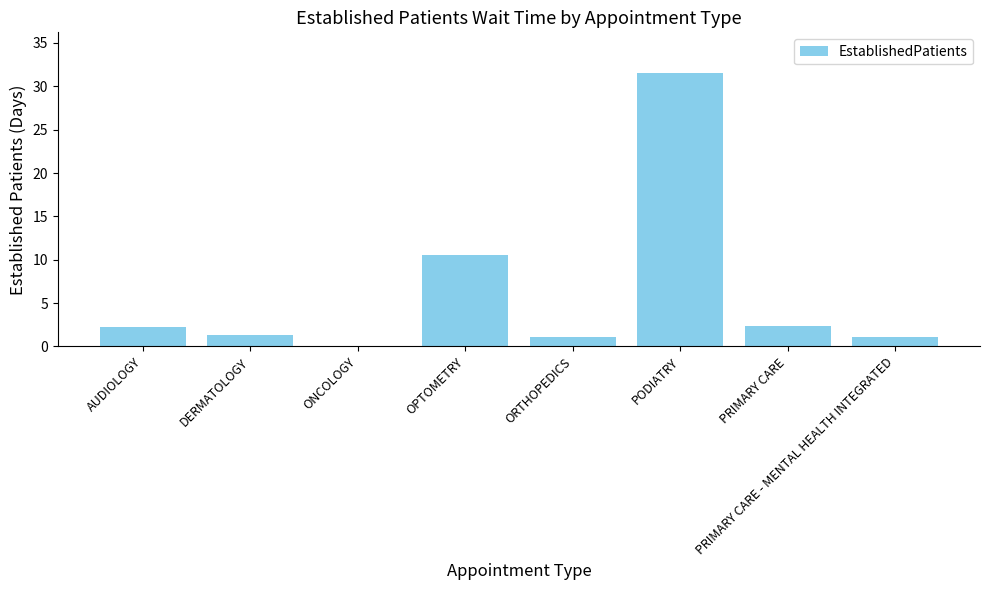

Where is the data nearest to the value 15?

OPTOMETRY